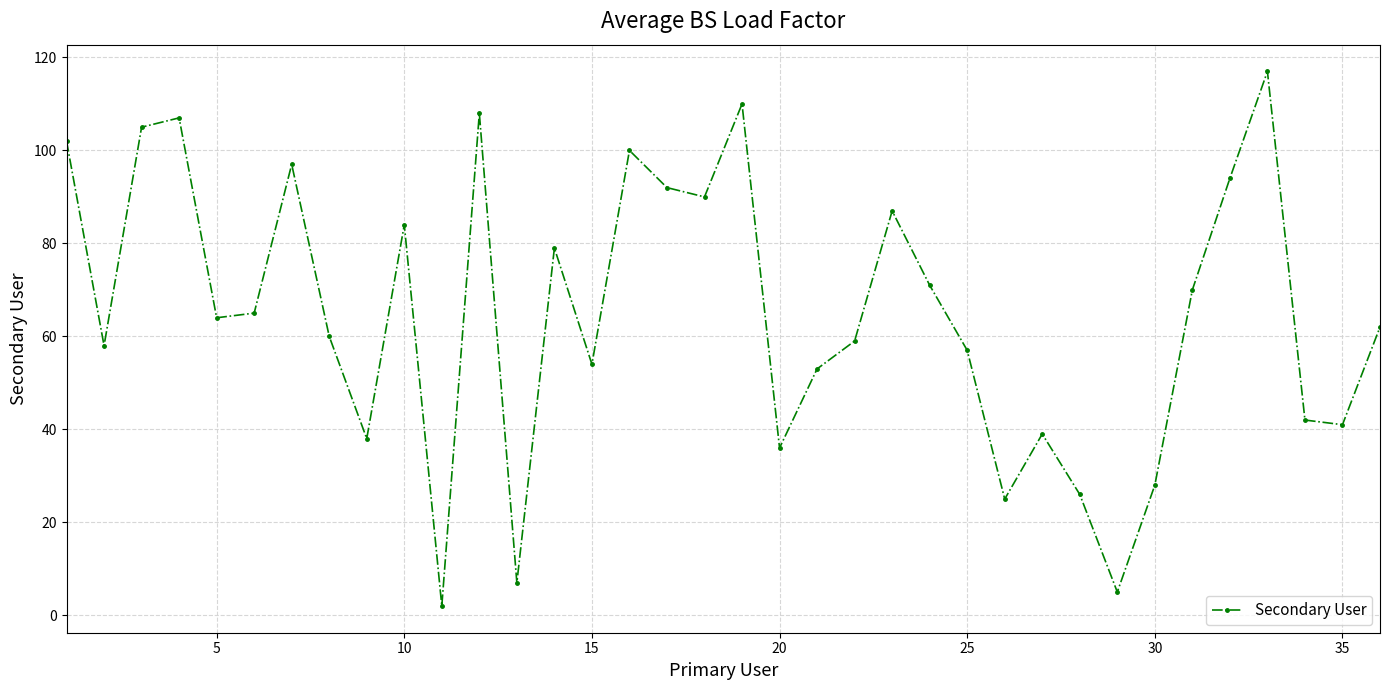

What is the greatest value displayed?

117